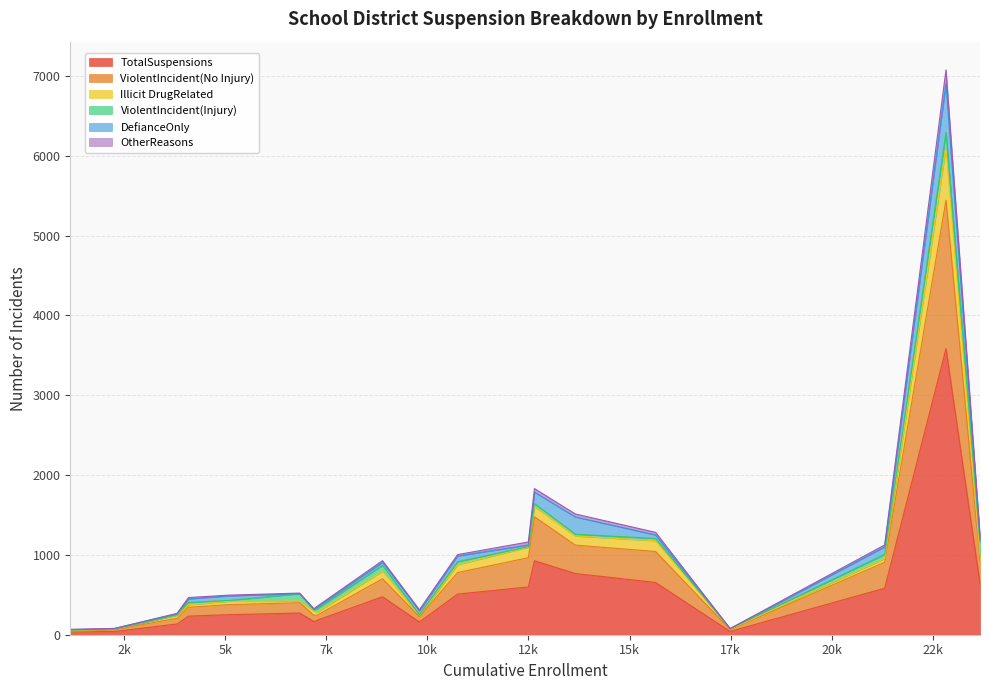

Does the chart display data point markers on the line(s)?

No